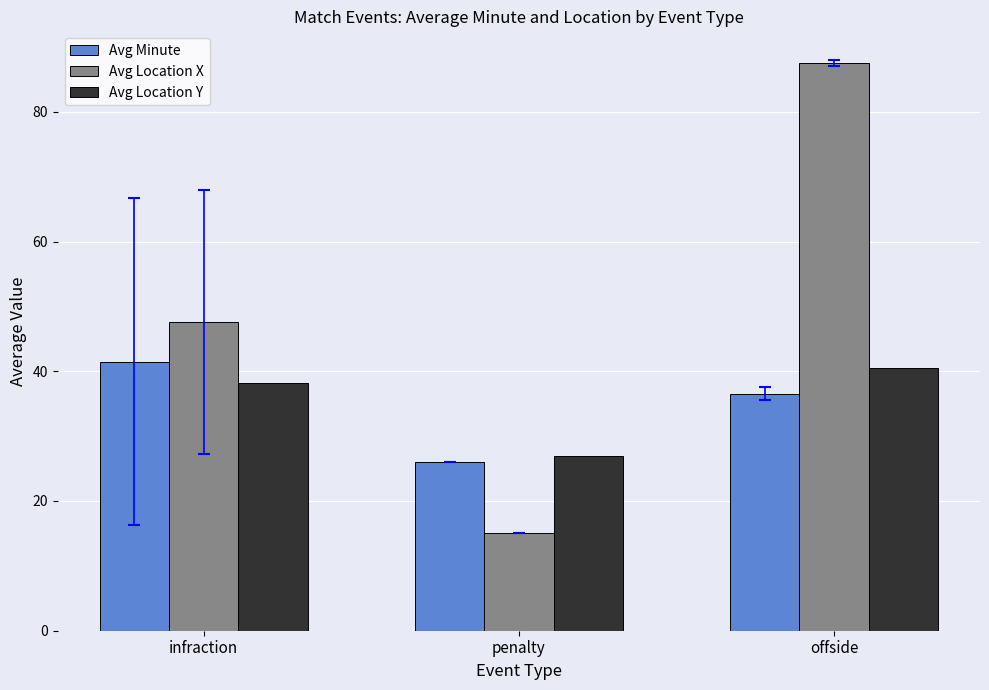

How many bars are there in total?

9